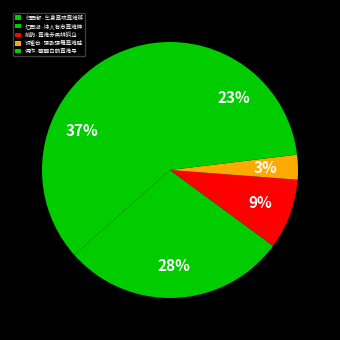

Which category has the smallest portion of the pie?

铜雀台·强歌强舞竟难胜